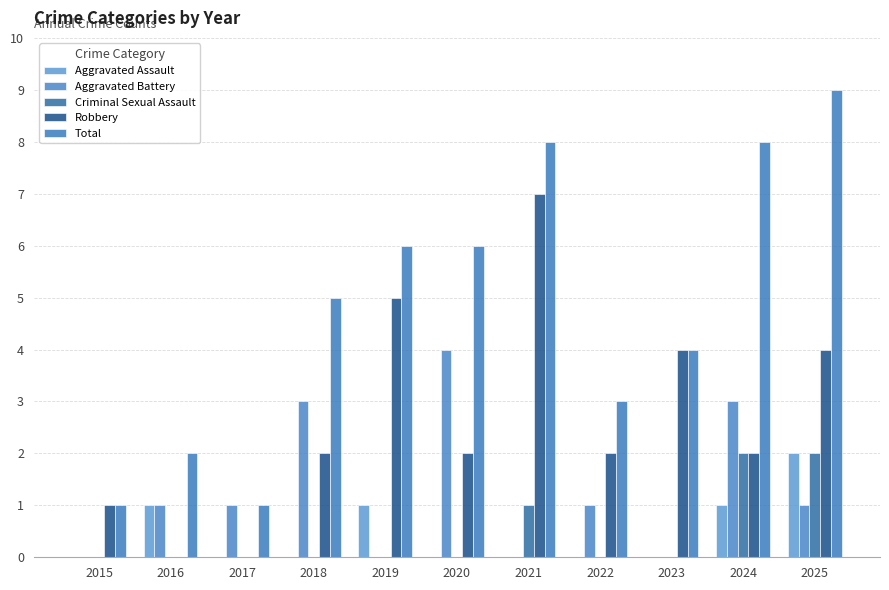

The value of Total at 2016 is 2. True or false?

True